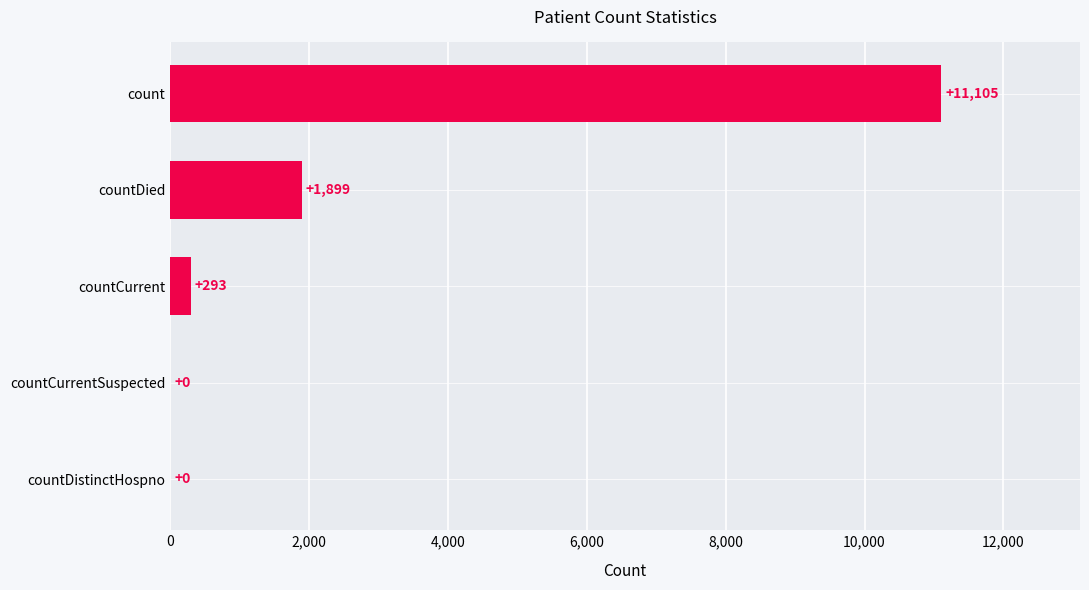

What is the approximate value at countDied, to the nearest 50?

1900